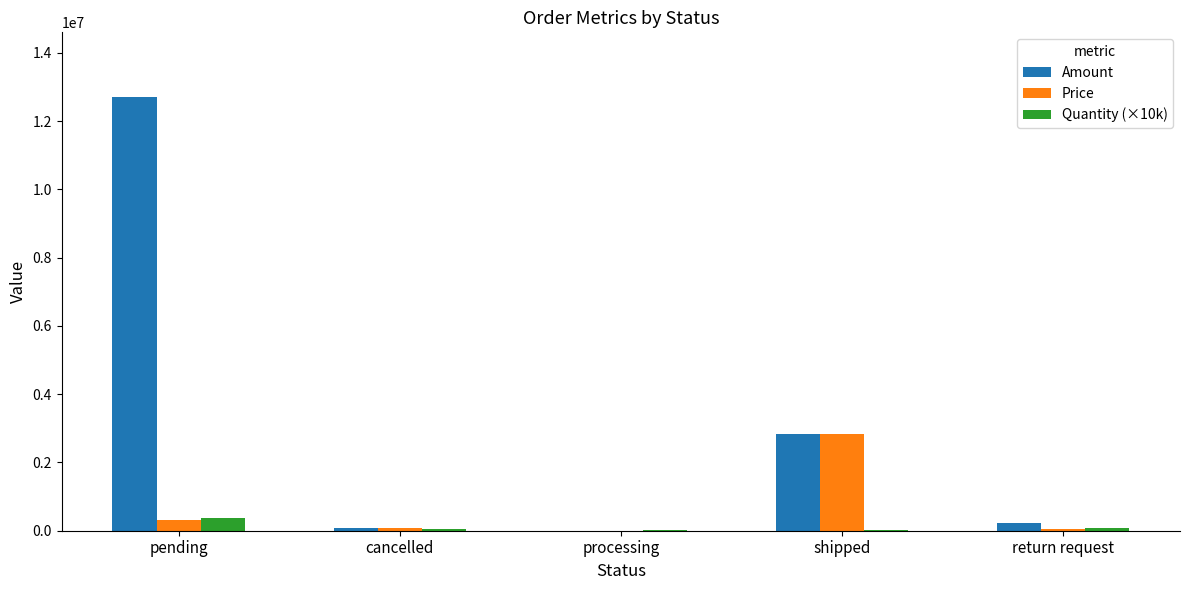

What is the approximate value of Price at processing, to the nearest 50?

300